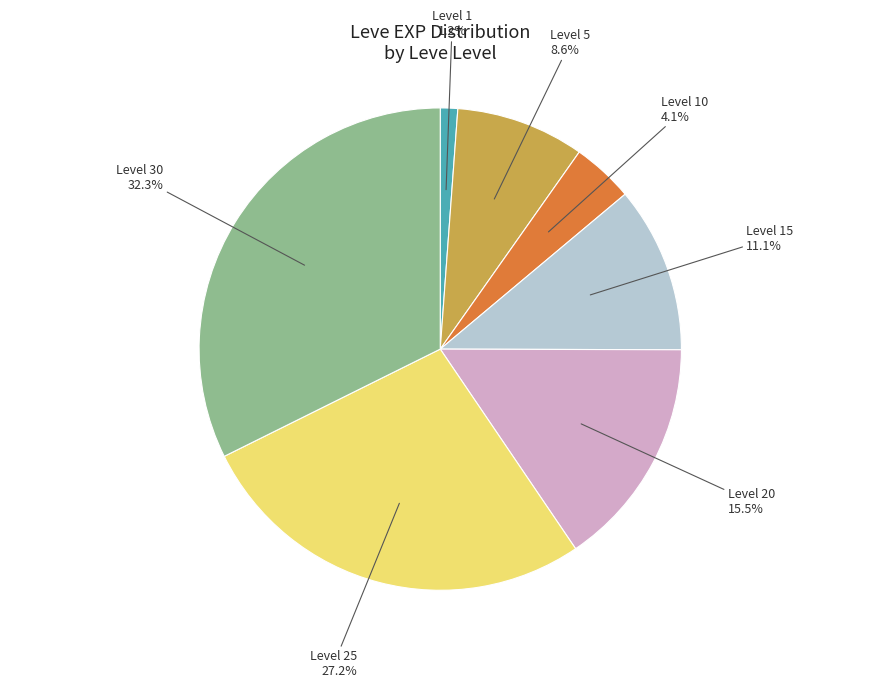

Is there a majority slice in this chart?

No